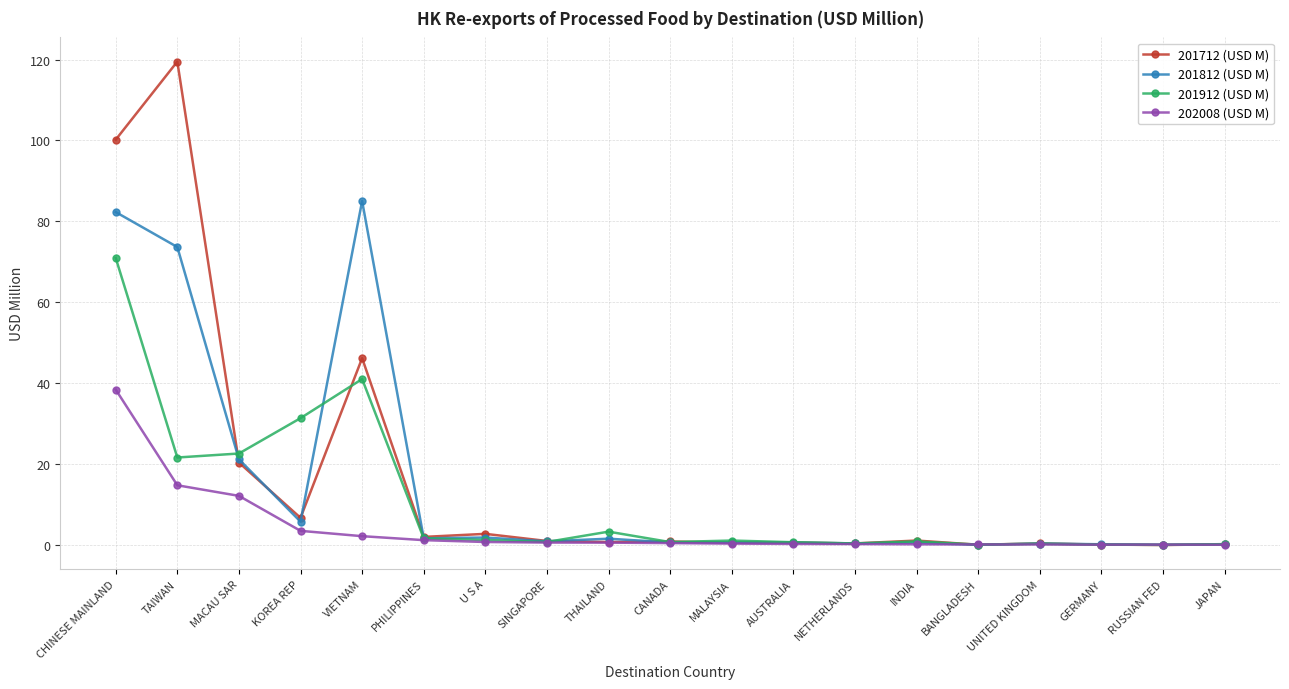

What are all the series names shown in the legend?

201712 (USD M), 201812 (USD M), 201912 (USD M), 202008 (USD M)